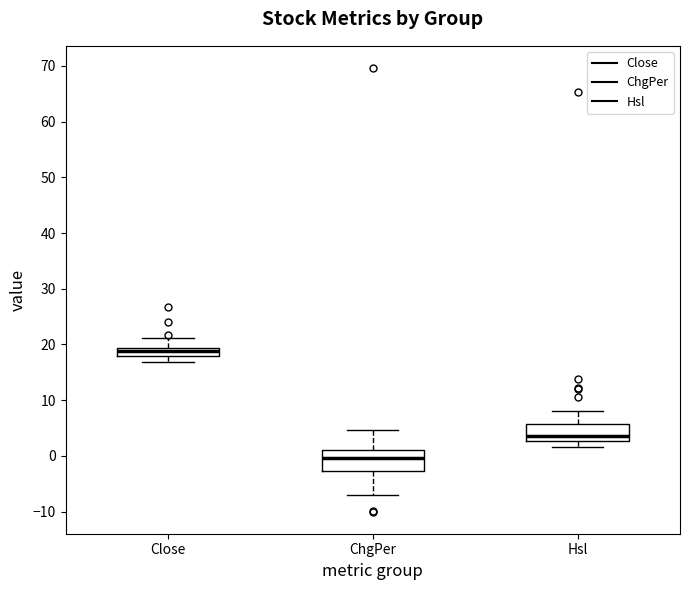

Where is the upper edge of the box for Hsl on the y-axis? The values are not printed on the chart, so give them approximately, as read against the axis.

6